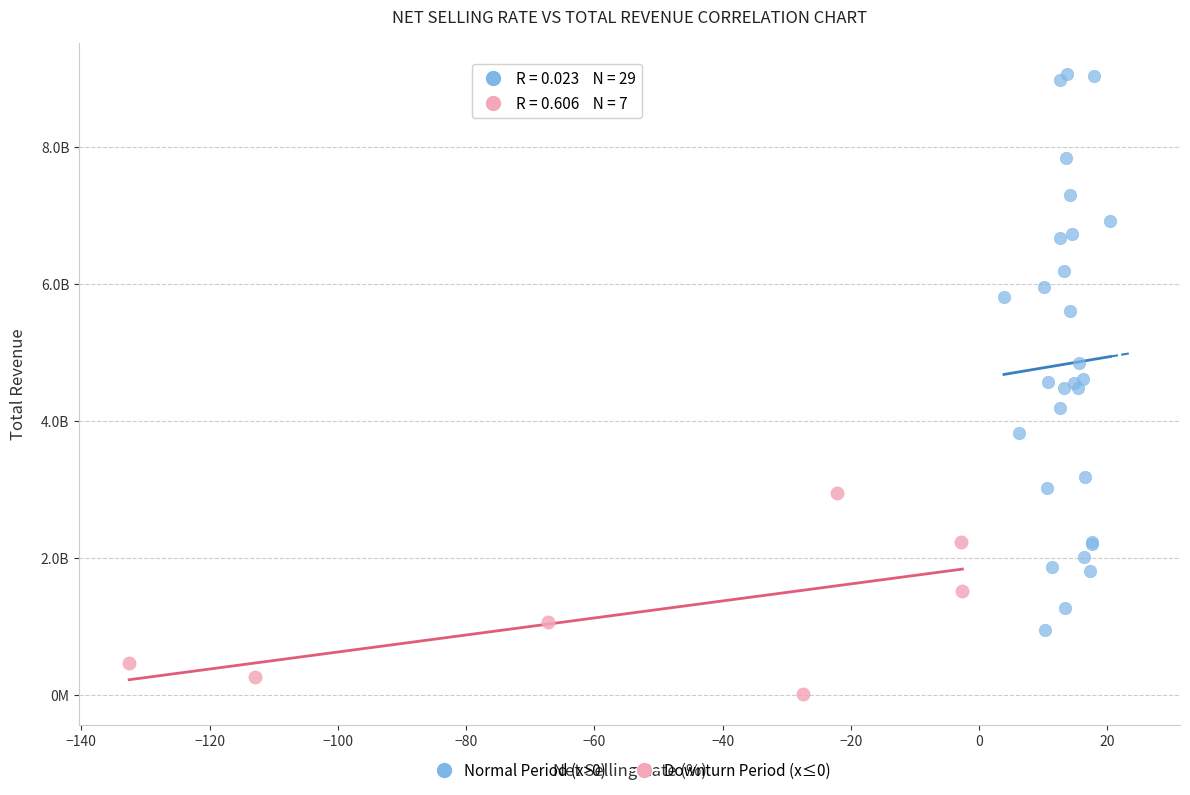

What are all the series names shown in the legend?

Normal Period (x>0), Downturn Period (x≤0)